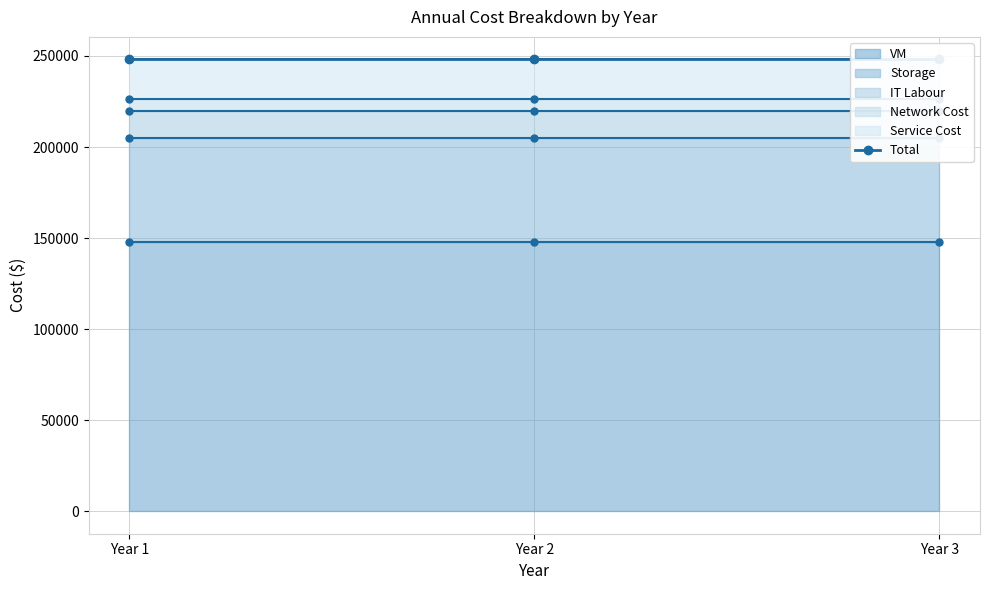

At Year 3, list the series in order from smallest to largest.

Network Cost, IT Labour, Service Cost, Storage, VM